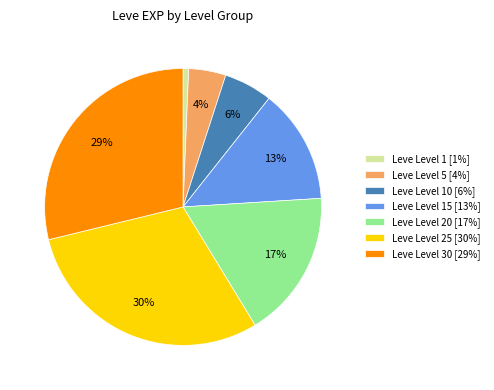

To the nearest percent, what portion does Leve Level 20 [17%] represent?

17%